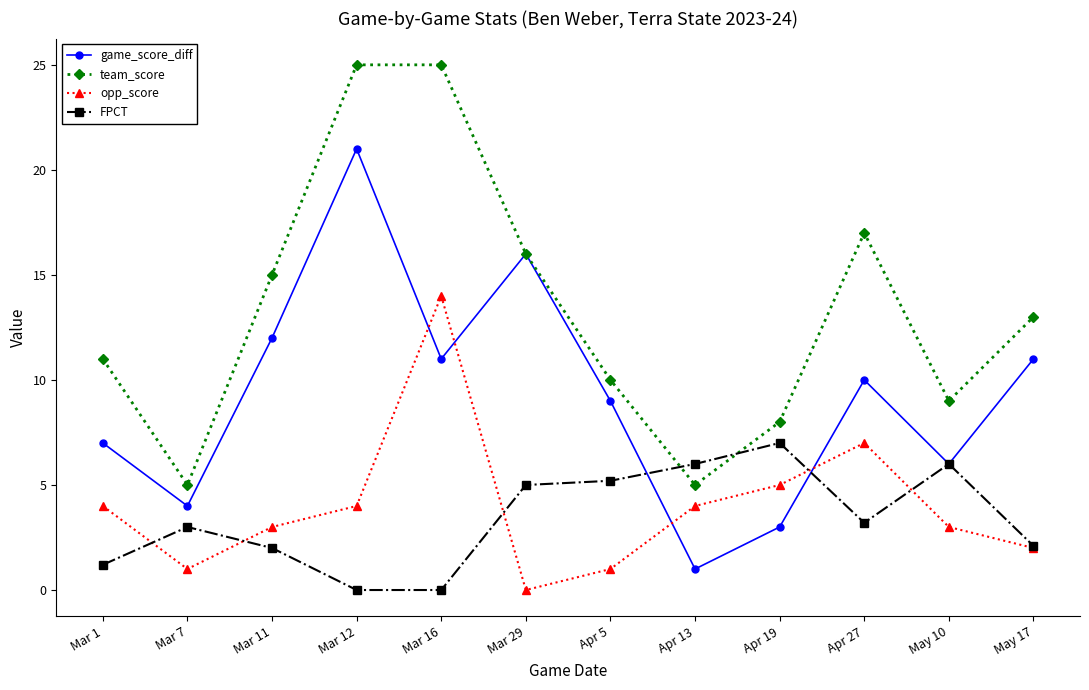

True or false: team_score has more than 2 points higher than both neighbors.

False